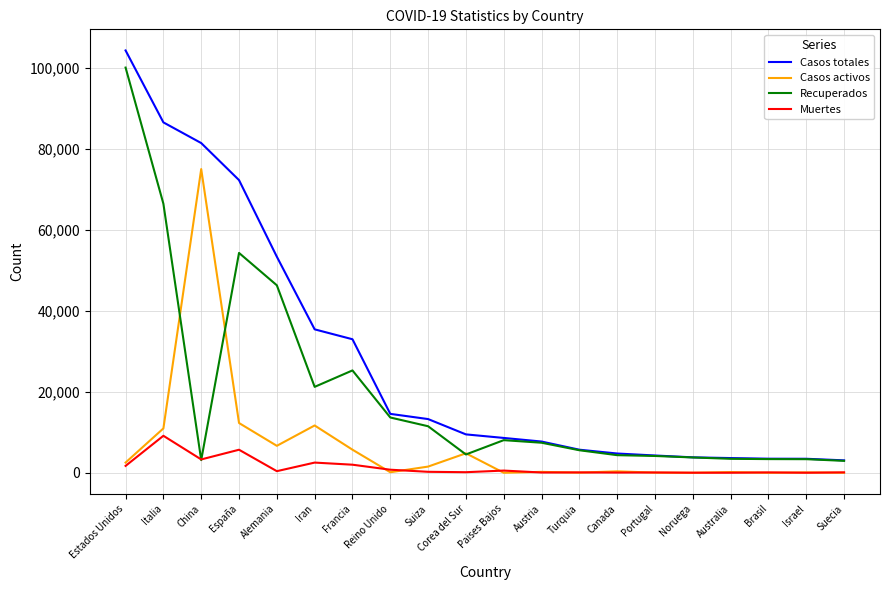

Which series has the largest total across all categories?

Casos totales